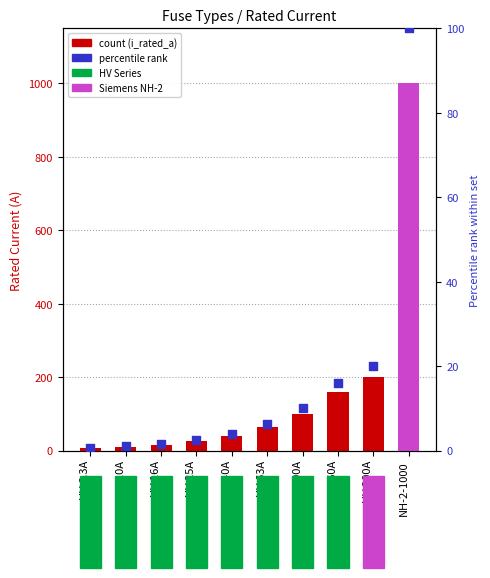

Is the value of percentile rank at NH-2-1000 greater than the value of i_rated_a at HV 6.3A?

Yes